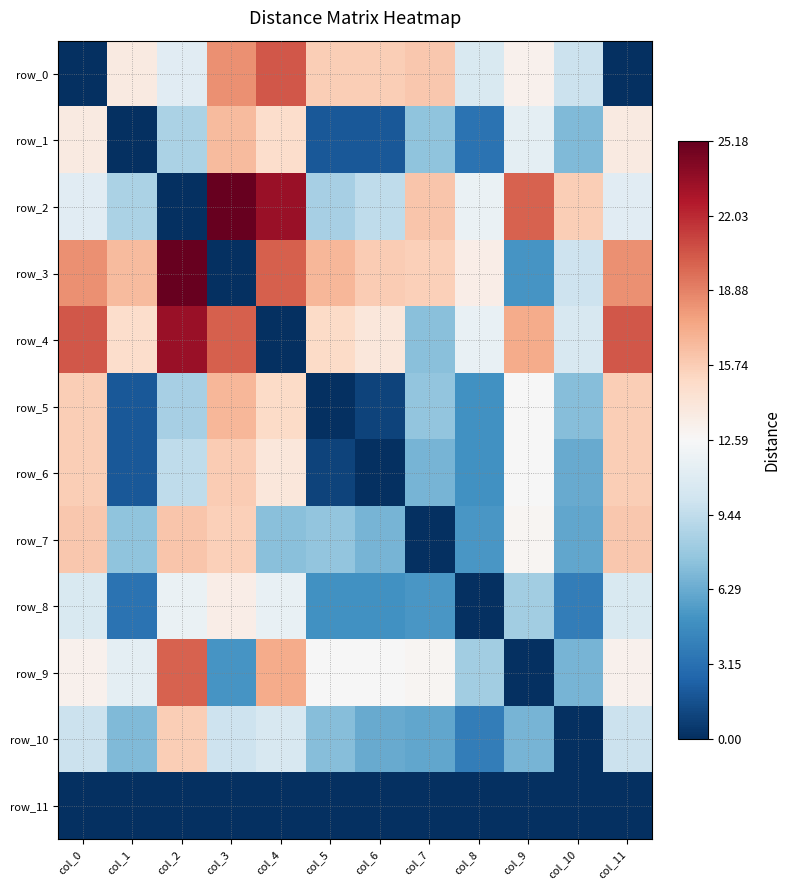

What is the greatest value displayed?

25.2